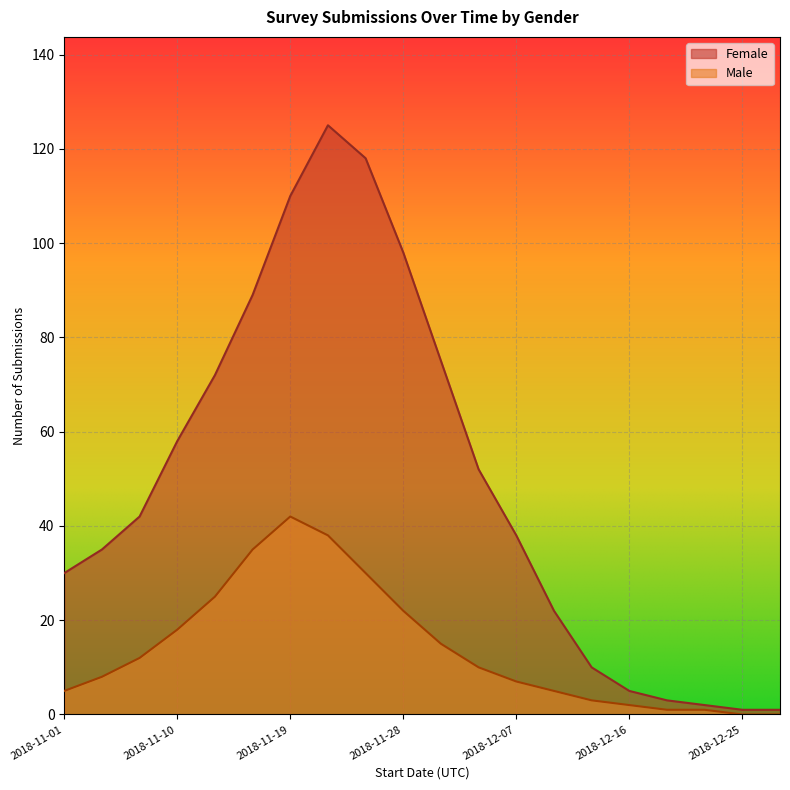

True or false: Female and Male intersect in this chart.

False